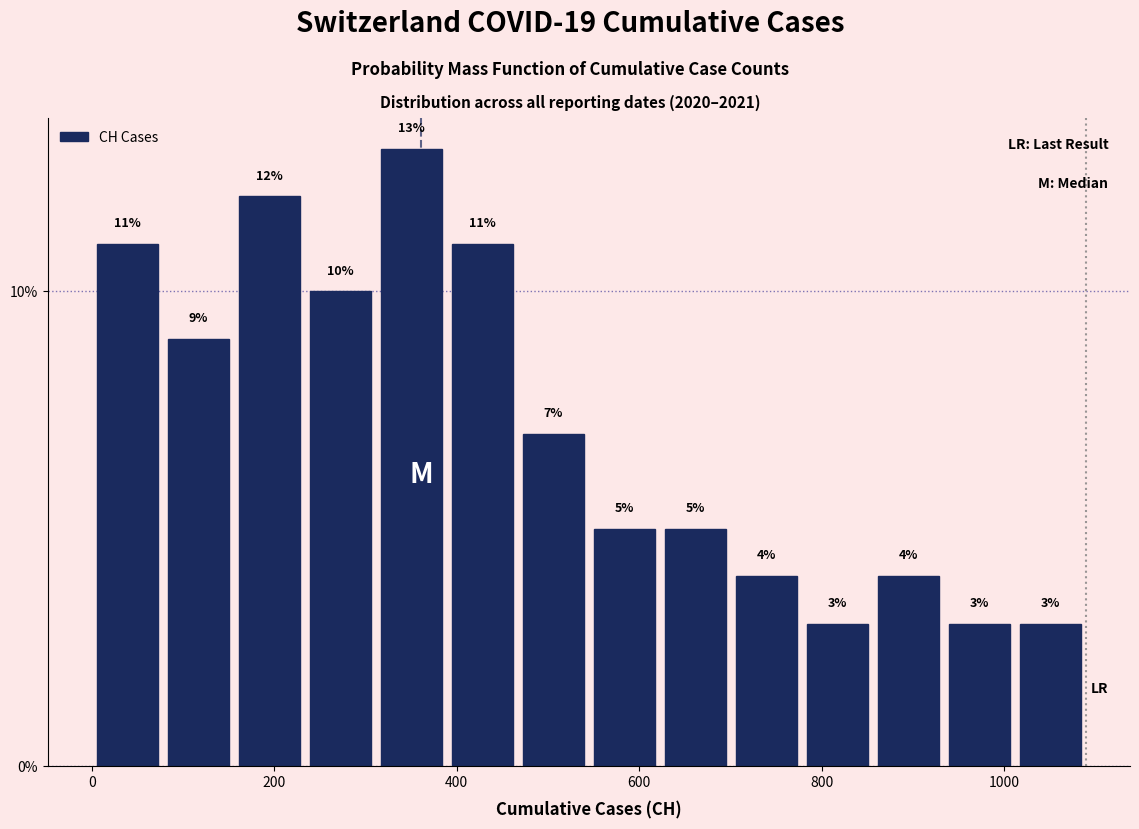

Read against the x-axis, roughly where is the centre of the tallest bar?

360